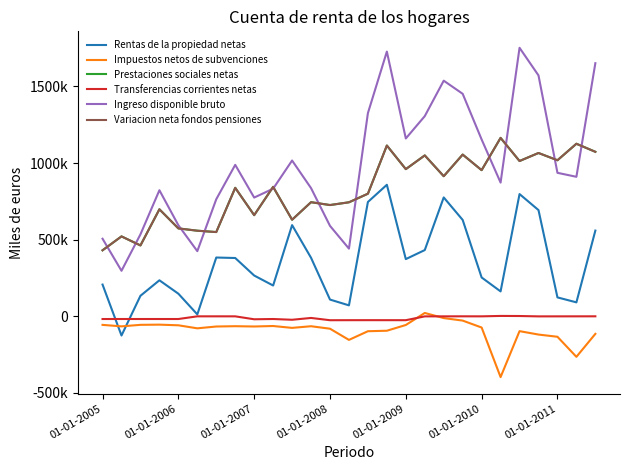

Reading left to right, extract all data points from this chart.

Rentas de la propiedad netas: 207273	-125192	134058	235107	147674	12653	383669	380578	266230	201050	595210	381921	109321	71553	746134	858327	373379	432327	775800	628938	253519	162591	797732	693184	123488	91167	559469
Impuestos netos de subvenciones: -55752	-65490	-55527	-54309	-58506	-78312	-66440	-64443	-66334	-63180	-75404	-64619	-80821	-153802	-97231	-94016	-56550	21943	-11444	-27861	-73091	-396545	-96671	-118969	-133401	-264362	-114385
Prestaciones sociales netas: 430867	521546	462611	698428	573789	558653	549852	838435	660177	844703	630246	744759	726116	744084	800031	1114438	960456	1050021	914263	1055453	953789	1164318	1013377	1065781	1018397	1126045	1073491
Transferencias corrientes netas: -17569	-17491	-17504	-17551	-17570	-44	-60	-104	-19231	-17499	-22448	-10563	-25414	-25176	-25052	-25128	-25210	-367	-179	64	-113	2557	2040	-346	-191	-84	111
Ingreso disponible bruto: 506363	297139	534989	822773	594459	425231	764129	988422	774933	832830	1016641	836589	590279	441706	1325950	1727470	1160527	1306303	1537589	1451961	1153915	872657	1752189	1571932	936393	910462	1651911
Variacion neta fondos pensiones: 430867	521546	462611	698428	573789	558653	549852	838435	660177	844703	630246	744759	726116	744084	800031	1114438	960456	1050021	914263	1055453	953789	1164318	1013377	1065781	1018397	1126045	1073491